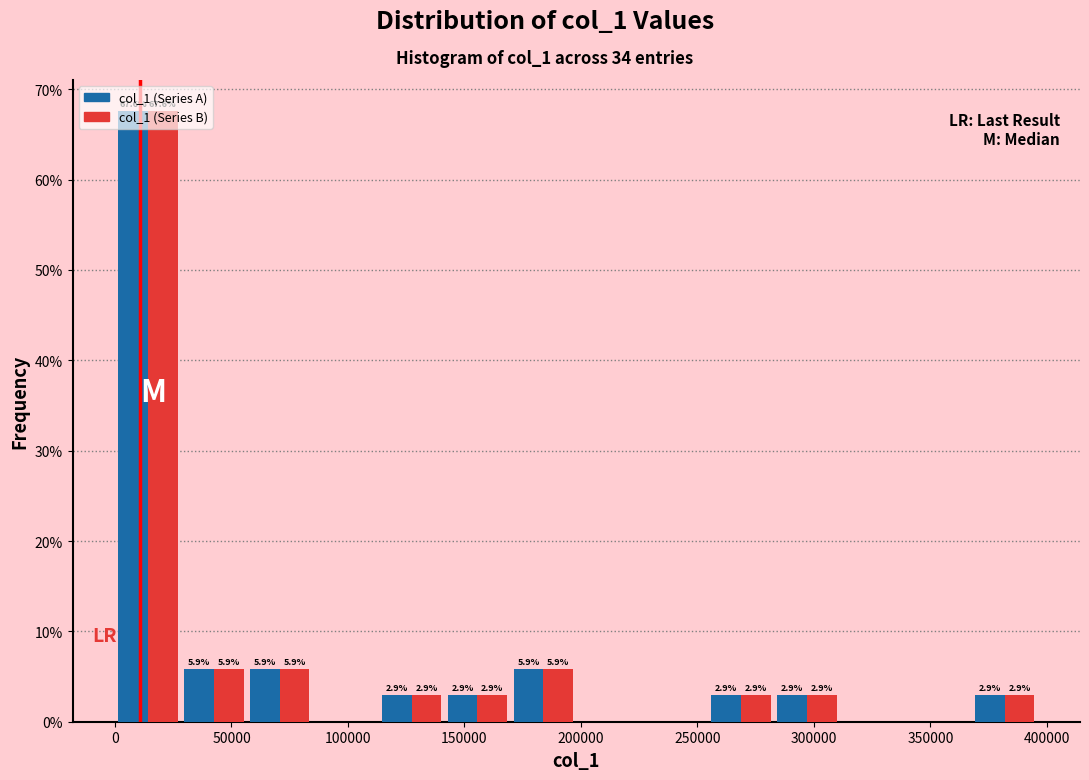

In the col_1 (Series B) series, which range on the x-axis has the tallest bar?

0 to 30000